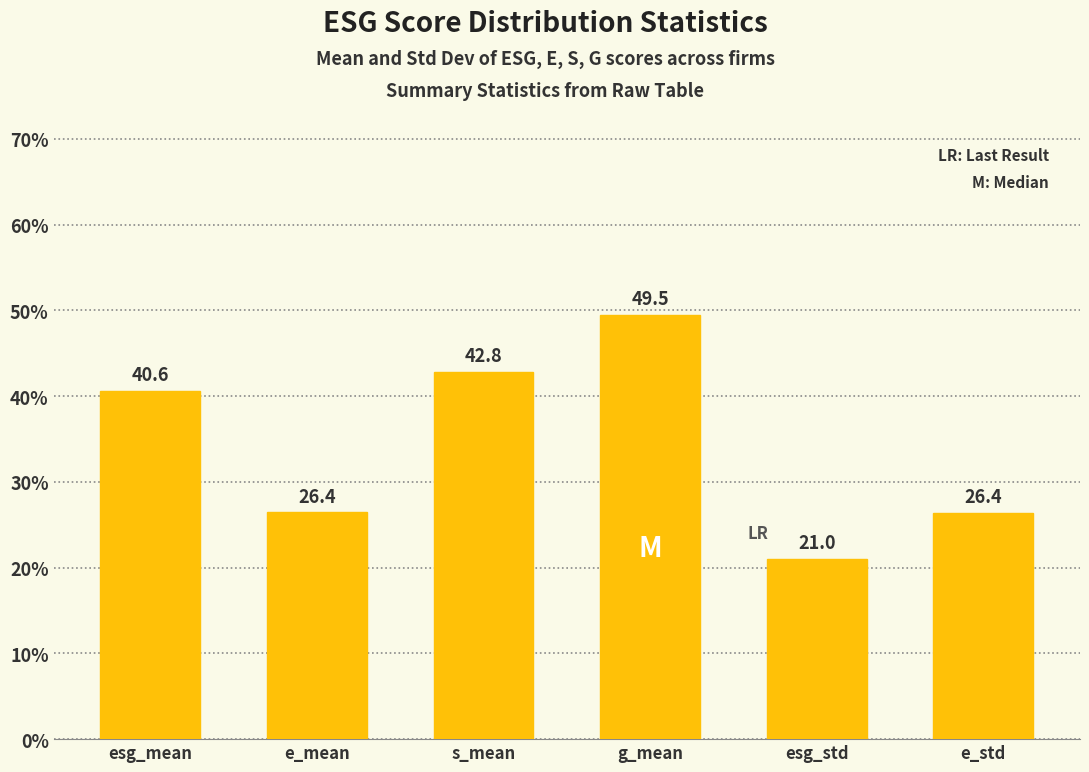

Which category has the lowest value across all series?

esg_std